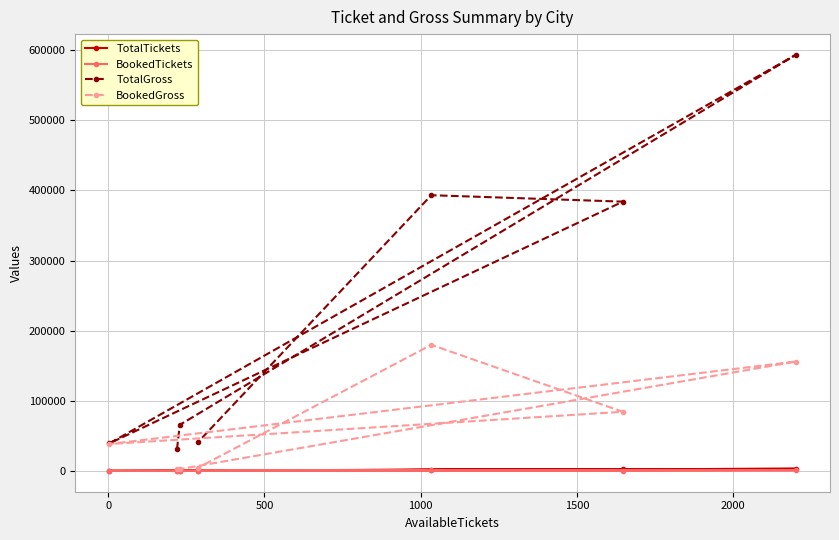

What is the greatest value displayed?

593270.0